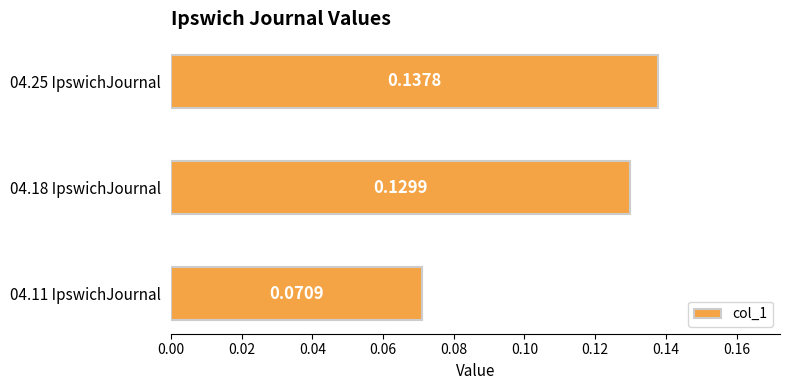

What is the sum of all values?

0.3